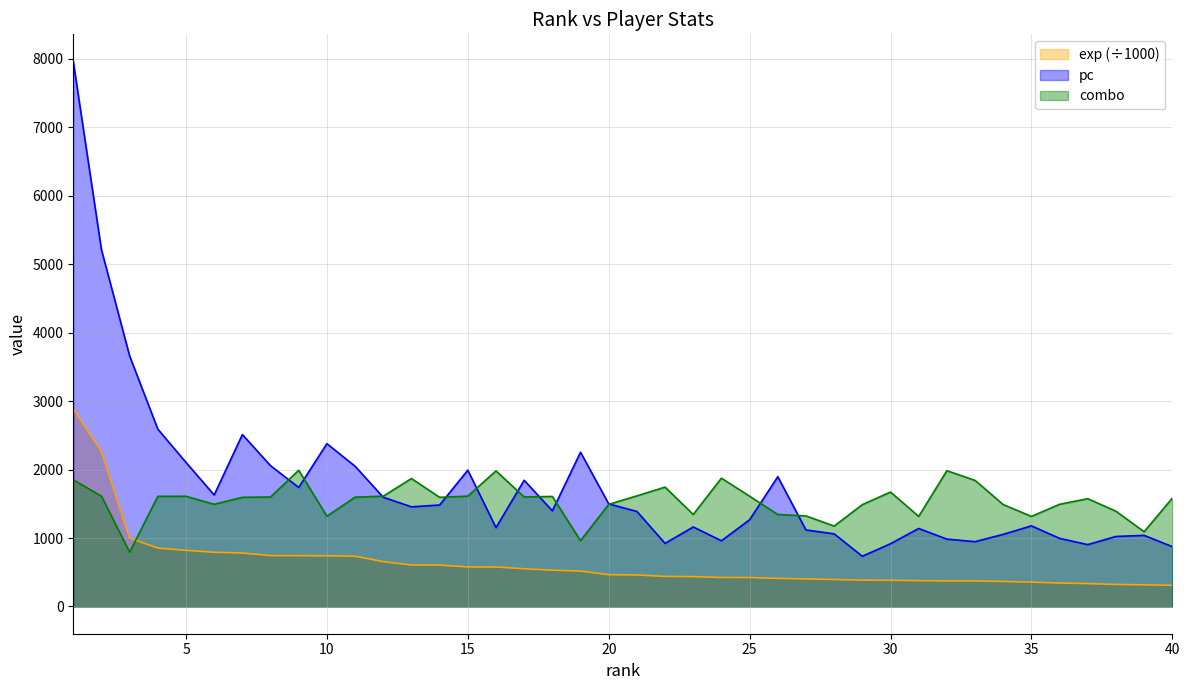

At how many categories does at least one series exceed 5693?

1